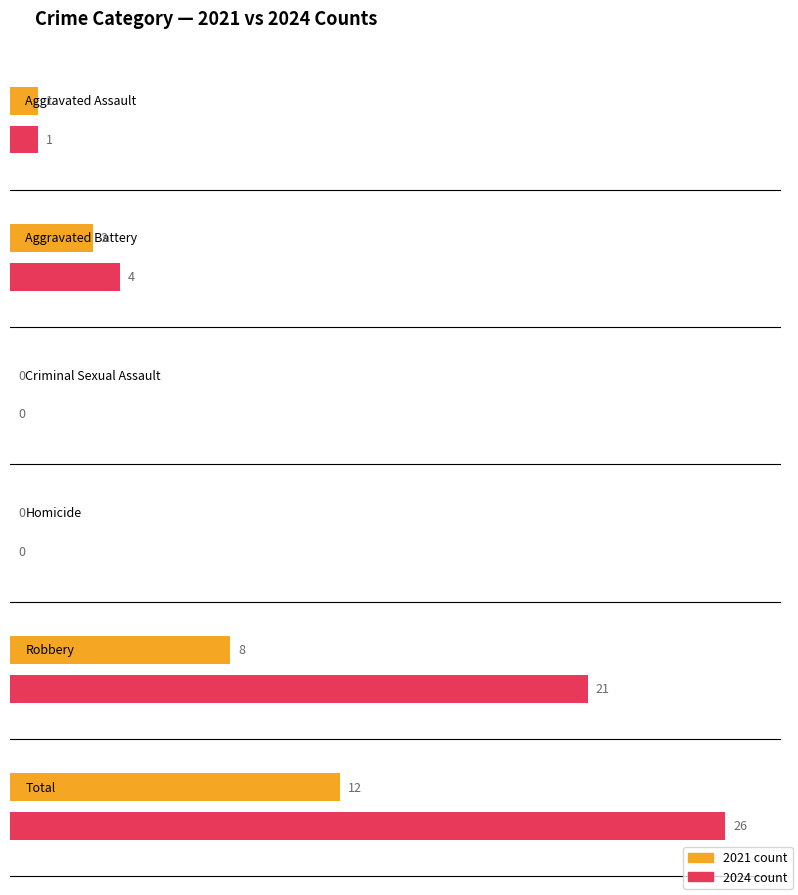

Which series has the largest range (max minus min)?

2024